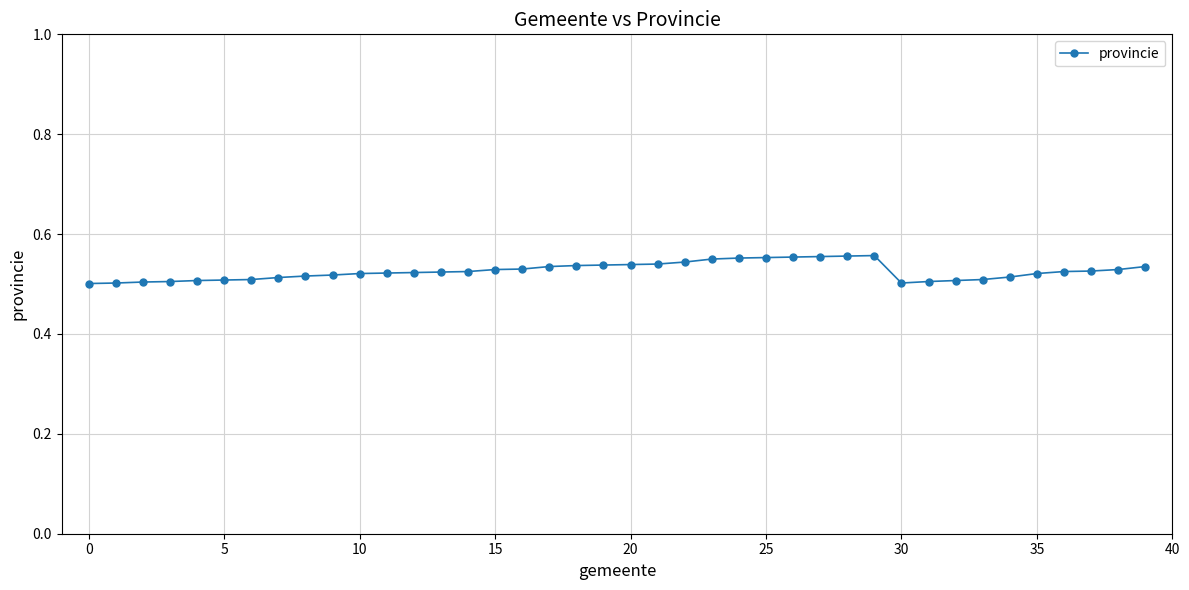

True or false: the data has more than 0 interior local peaks.

True